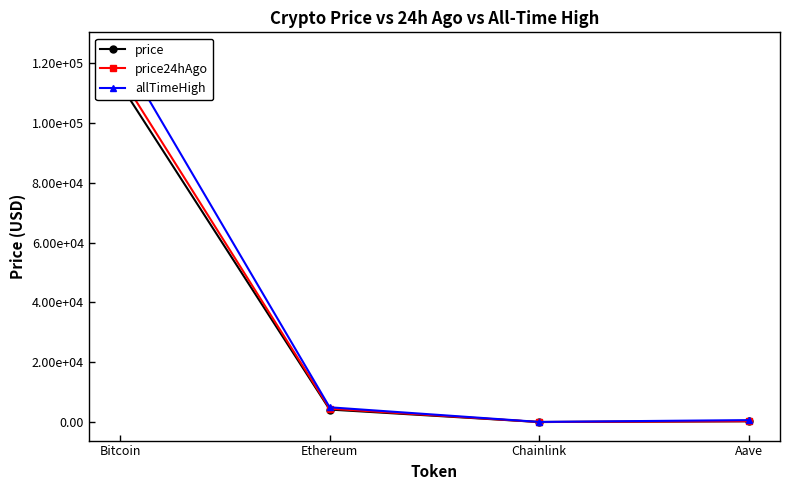

True or false: allTimeHigh has a value of 661.7 at Aave.

True